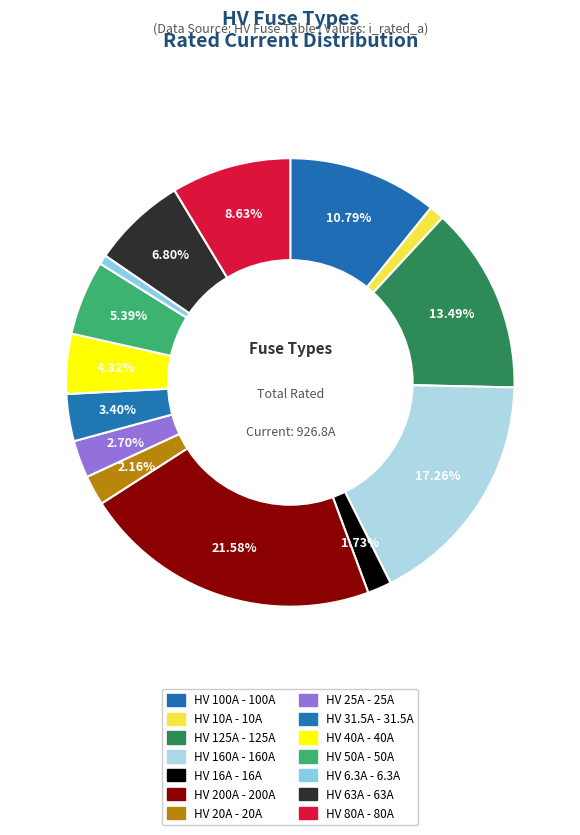

Rank the categories by value from lowest to highest.

HV 6.3A, HV 10A, HV 16A, HV 20A, HV 25A, HV 31.5A, HV 40A, HV 50A, HV 63A, HV 80A, HV 100A, HV 125A, HV 160A, HV 200A